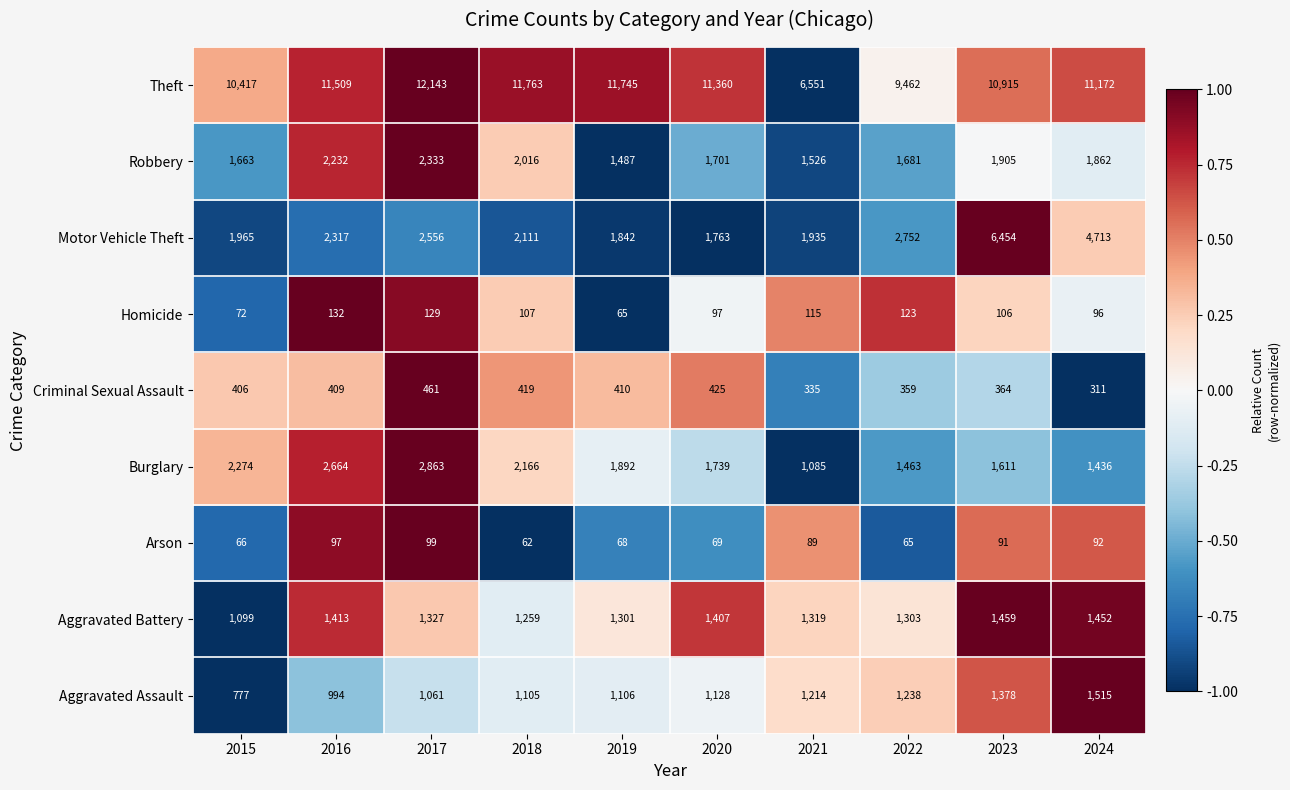

What is the maximum value shown in the chart?

12143